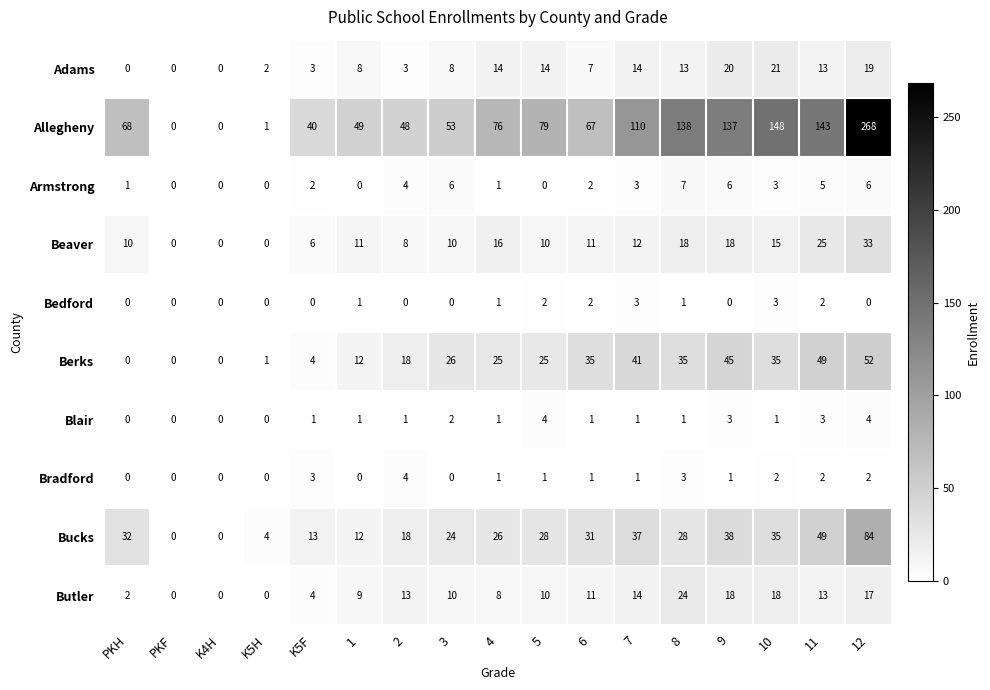

At which category is the sum across all series the highest?

12